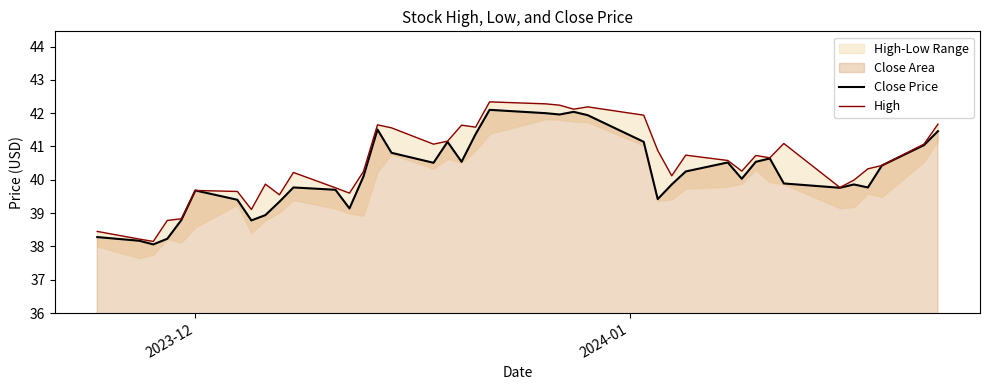

Reading left to right, list all the values displayed in this chart.

Close Price: 38.3	38.2	38.1	38.2	38.8	39.7	39.4	38.8	38.9	39.3	39.8	39.7	39.1	40.1	41.5	40.8	40.5	41.1	40.5	41.4	42.1	42.0	42.0	42.0	41.9	41.1	39.4	39.9	40.2	40.5	40.0	40.5	40.6	39.9	39.8	39.9	39.8	40.4	41.0	41.5
High: 38.5	38.2	38.1	38.8	38.8	39.7	39.6	39.1	39.9	39.5	40.2	39.8	39.6	40.2	41.6	41.6	41.1	41.2	41.6	41.6	42.3	42.3	42.2	42.1	42.2	41.9	40.9	40.1	40.7	40.6	40.3	40.7	40.7	41.1	39.8	40.0	40.3	40.4	41.1	41.7